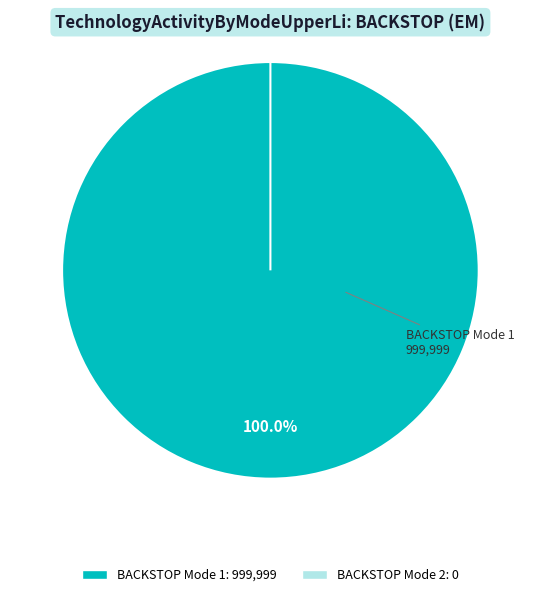

Count the number of slices in the pie.

2